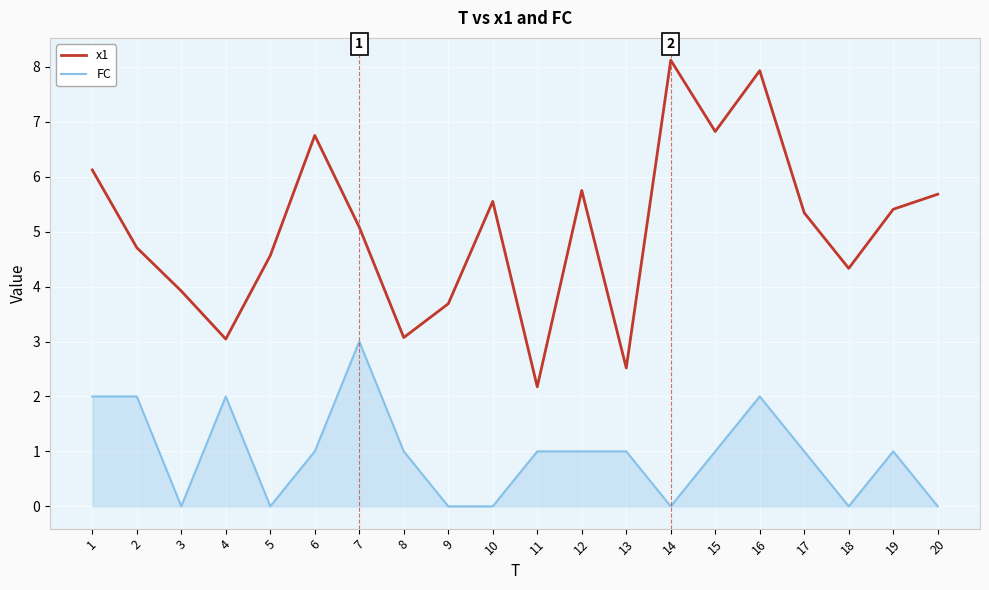

True or false: FC has more than 2 interior local peaks.

True